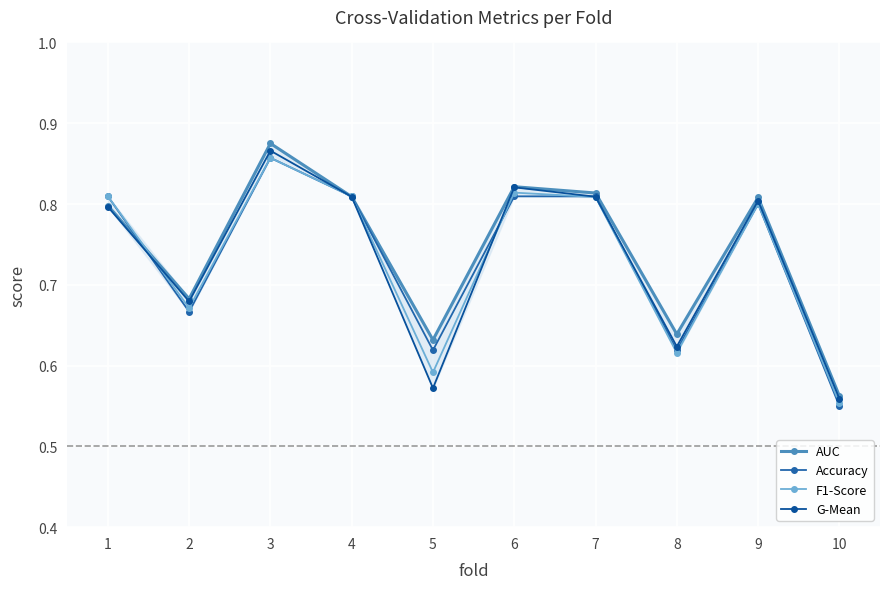

Reading right to left, what are all the values shown in this chart?

AUC: 10=0.6	9=0.8	8=0.6	7=0.8	6=0.8	5=0.6	4=0.8	3=0.9	2=0.7	1=0.8
Accuracy: 10=0.6	9=0.8	8=0.6	7=0.8	6=0.8	5=0.6	4=0.8	3=0.9	2=0.7	1=0.8
F1-Score: 10=0.6	9=0.8	8=0.6	7=0.8	6=0.8	5=0.6	4=0.8	3=0.9	2=0.7	1=0.8
G-Mean: 10=0.6	9=0.8	8=0.6	7=0.8	6=0.8	5=0.6	4=0.8	3=0.9	2=0.7	1=0.8